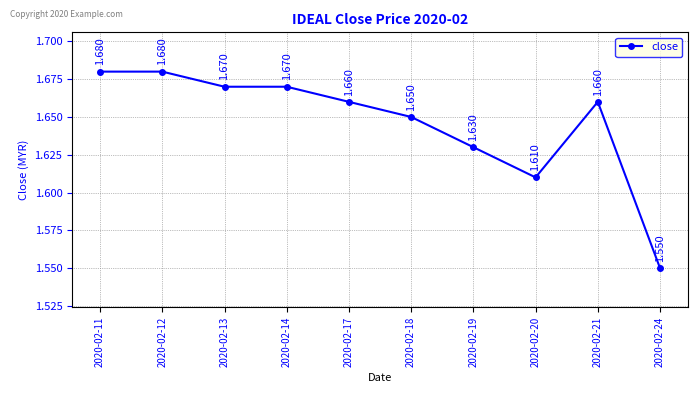

True or false: there are more than 0 points higher than both neighbors.

True